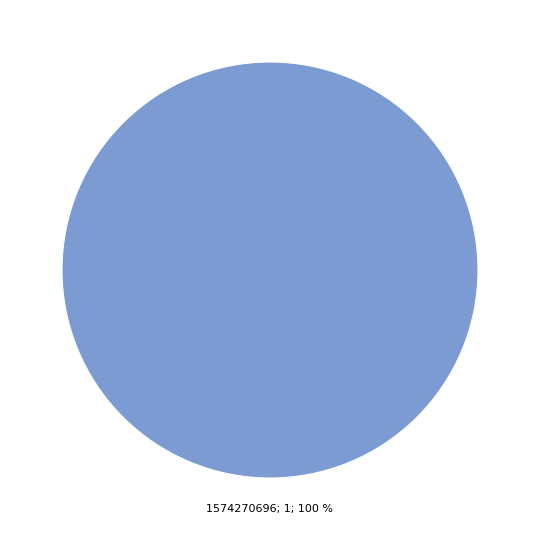

Does any single category account for the majority?

Yes